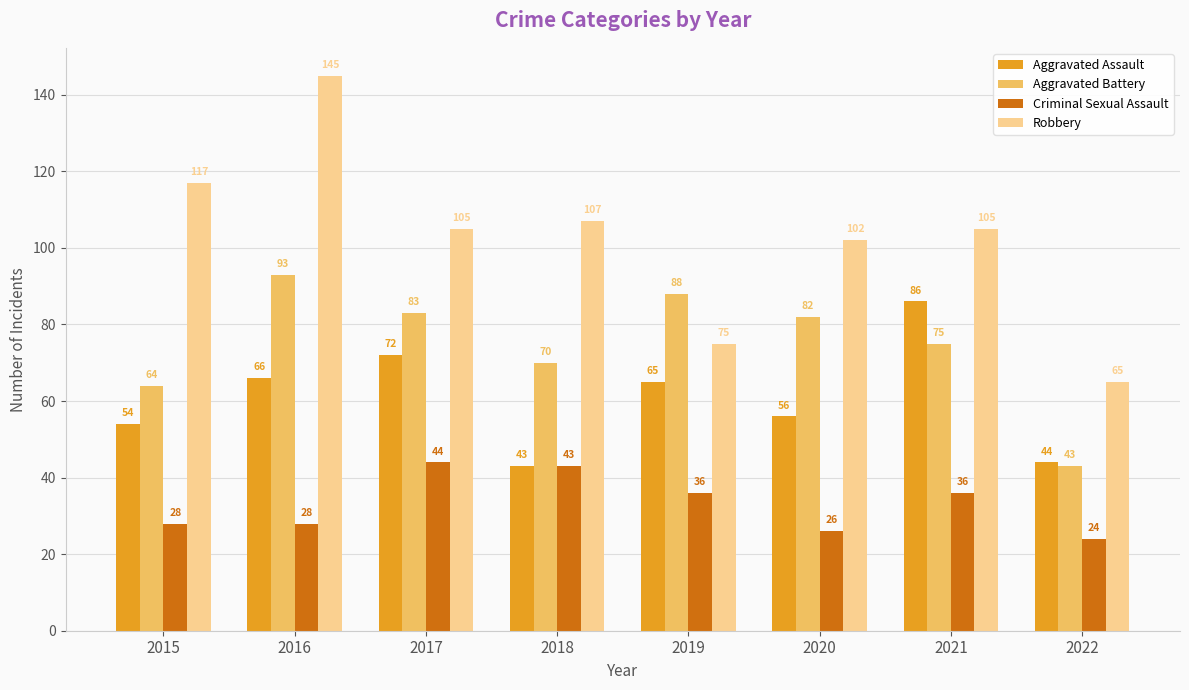

What are all the series names shown in the legend?

Aggravated Assault, Aggravated Battery, Criminal Sexual Assault, Robbery